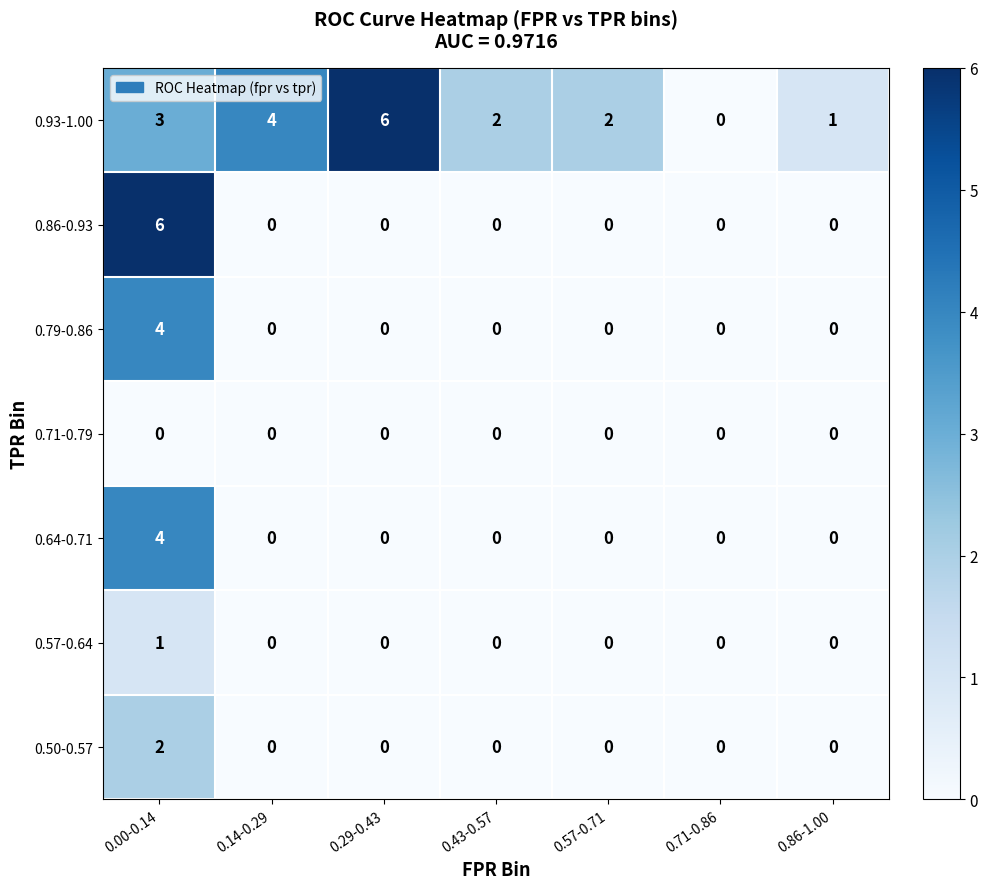

The 0.93-1.00 series shows 3 at 0.57-0.71. True or false?

False